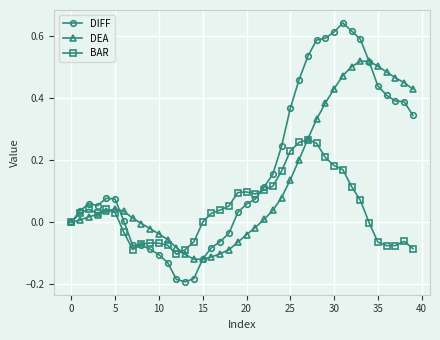

Which series has the largest range (max minus min)?

DIFF